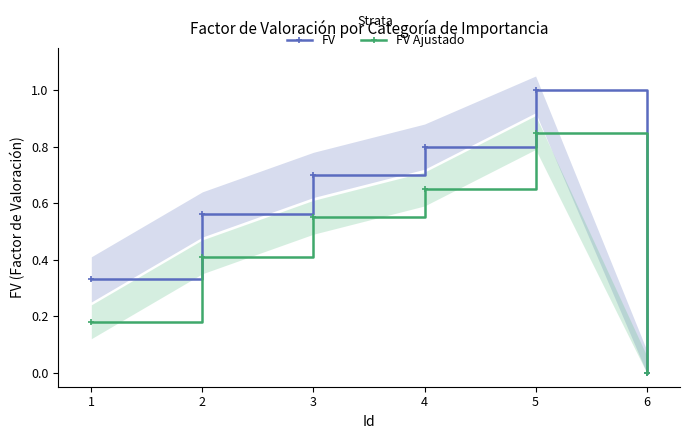

Which series has the largest range (max minus min)?

FV